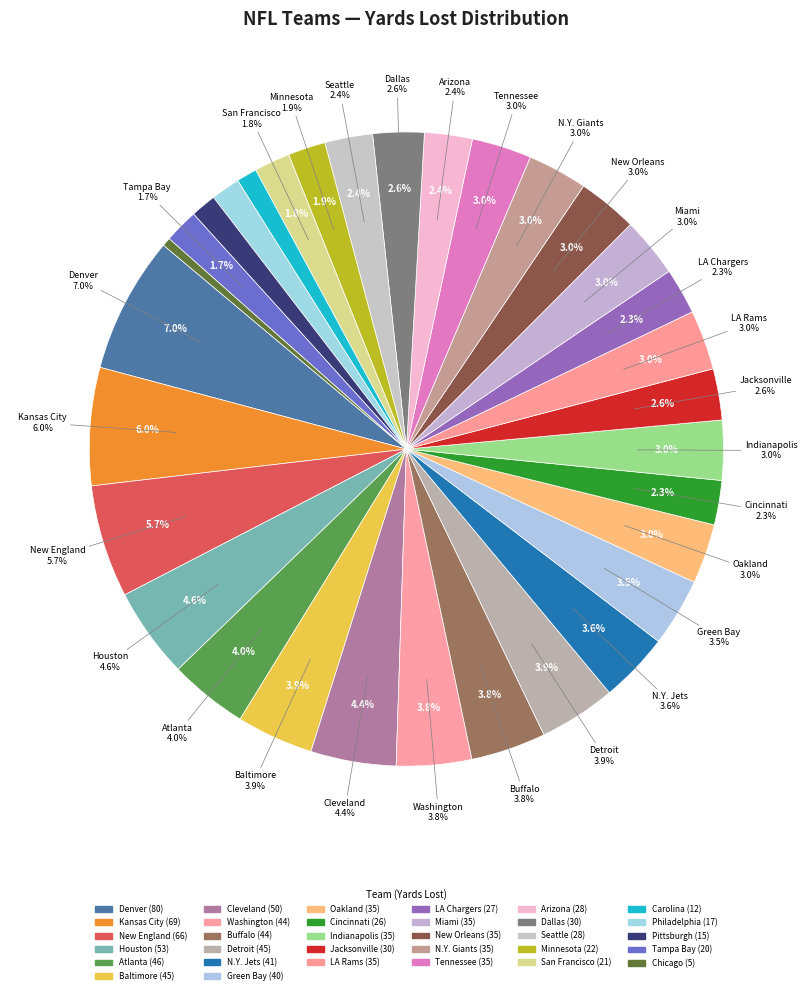

What is the smallest slice in the pie chart?

Chicago